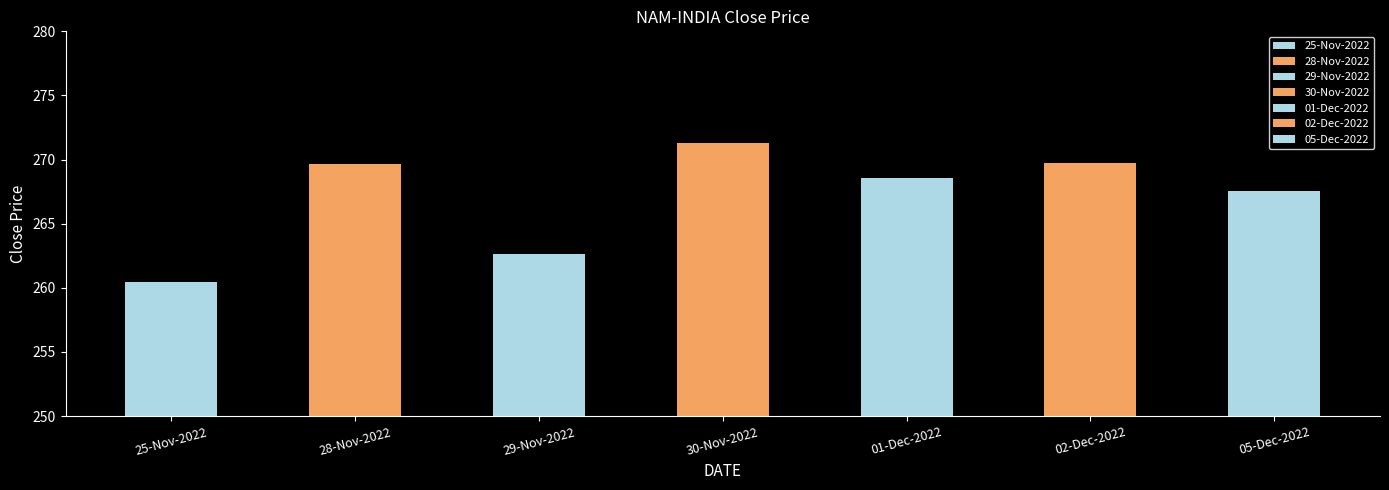

How many bars are there in total?

7